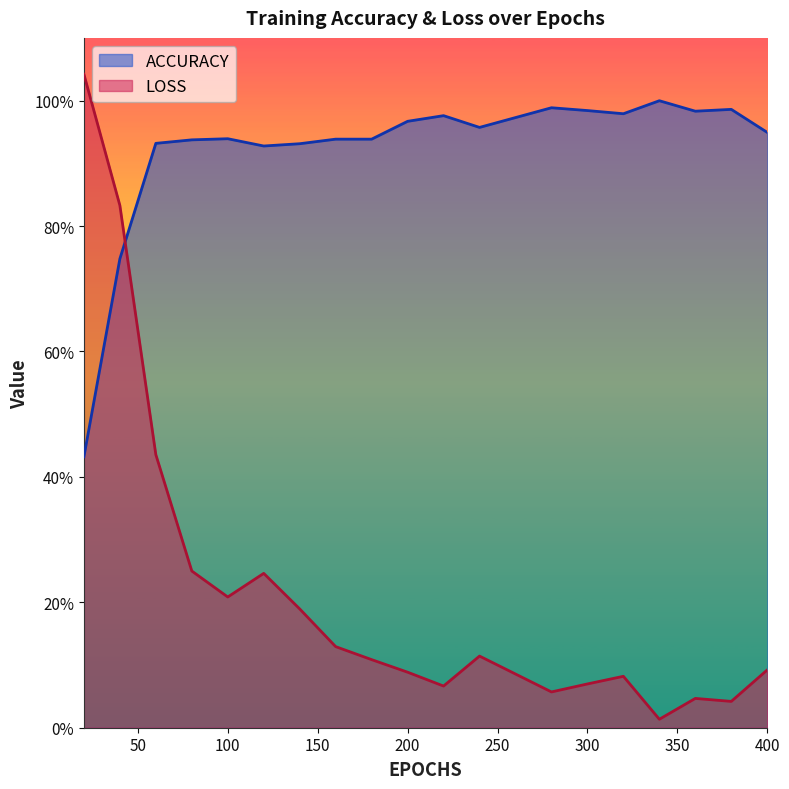

List the series in order of their overall mean, lowest first.

LOSS, ACCURACY